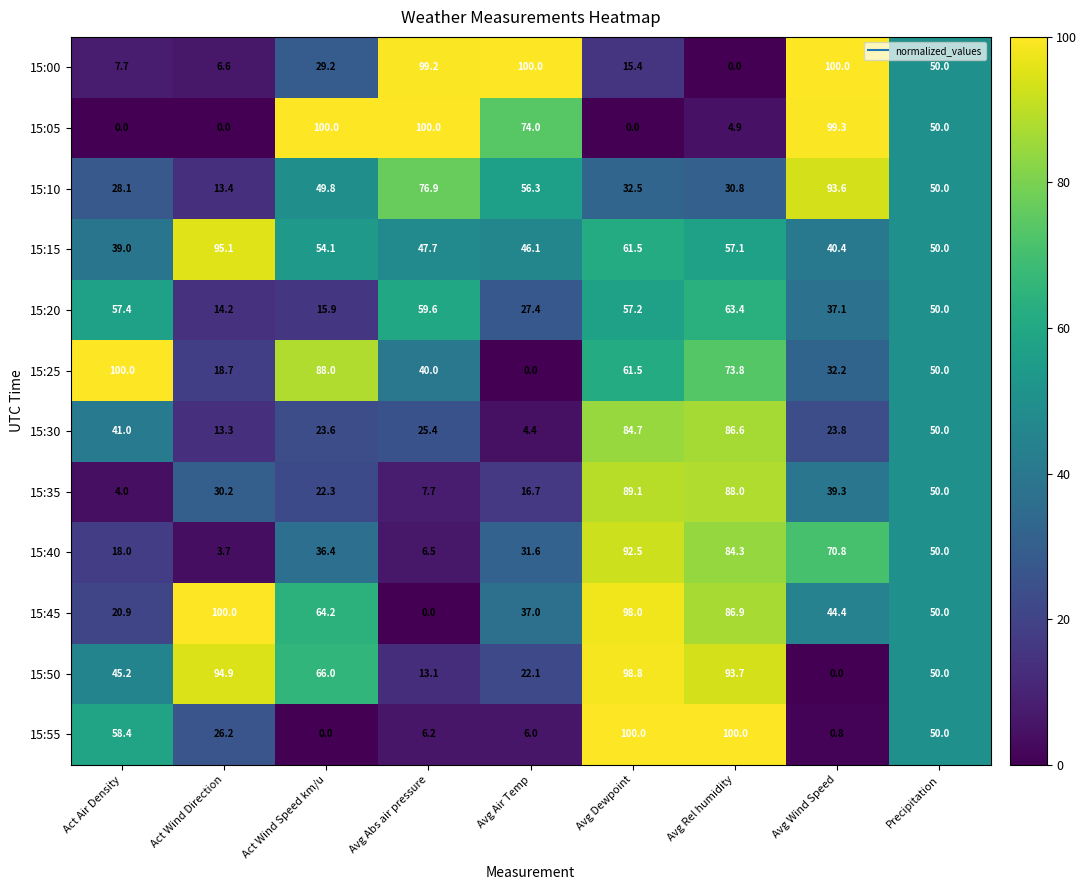

Is the value of 15:20 at Avg Abs air pressure greater than the value of 15:30 at Avg Rel humidity?

No